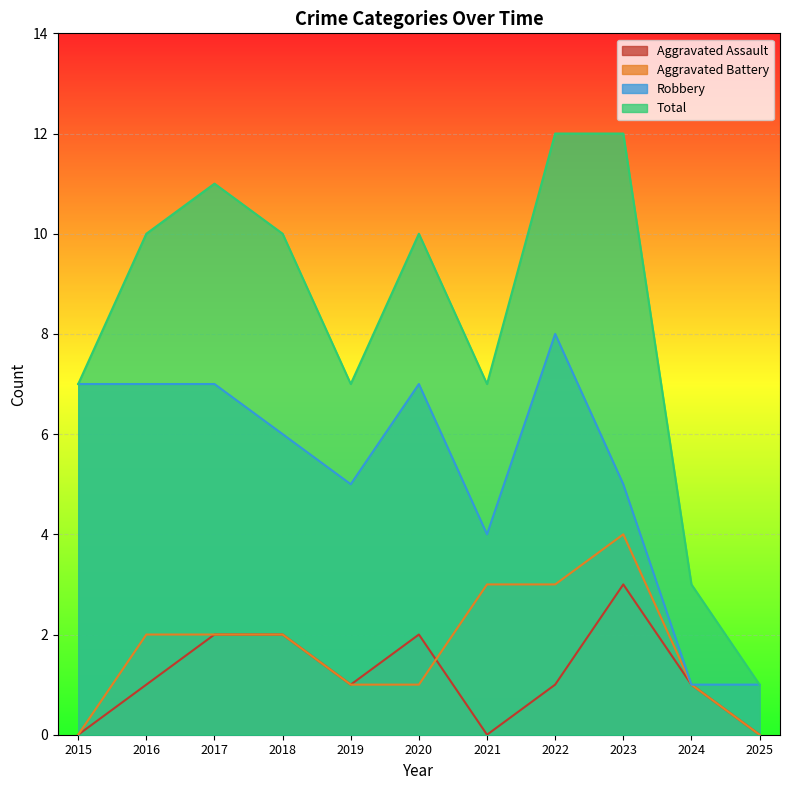

The value of Robbery at 2019 is 5. True or false?

True